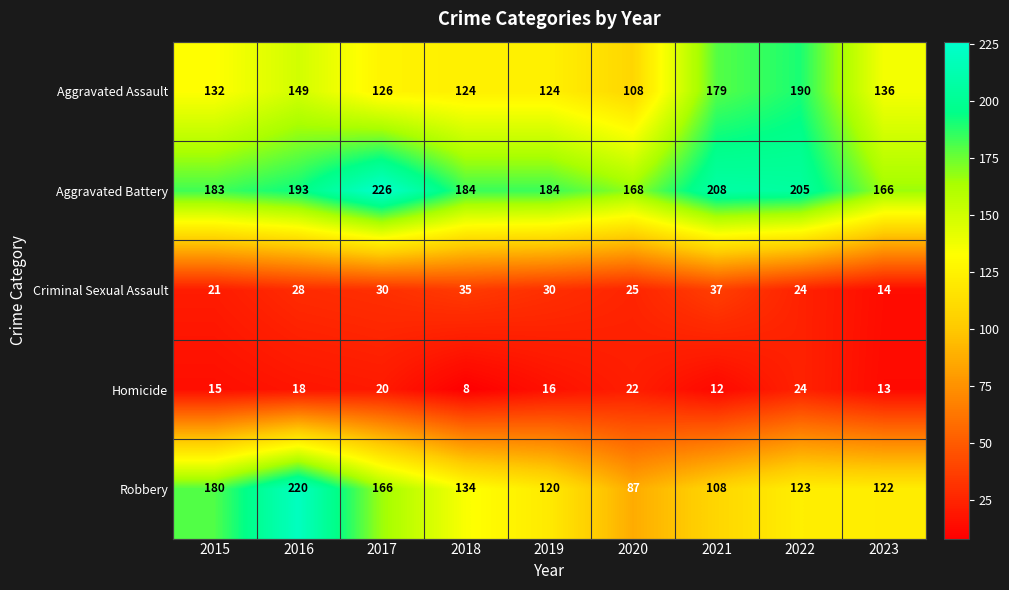

The Robbery series shows 53 at 2022. True or false?

False